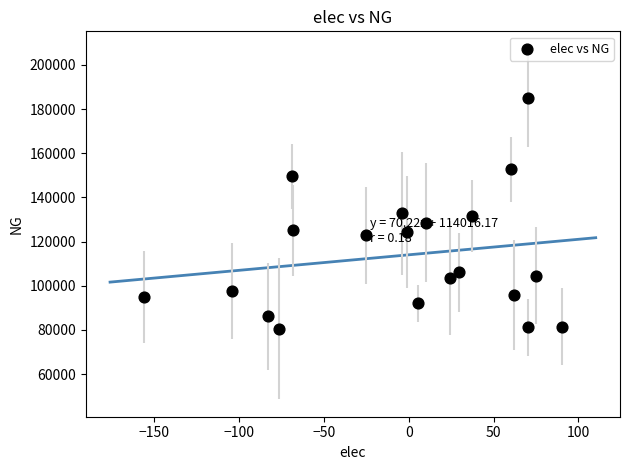

What is the range of Y values (max minus min)?

104363.1